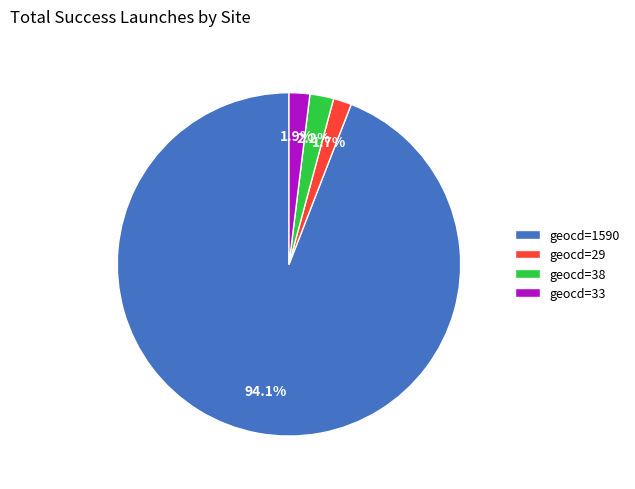

Which has a higher value, geocd=38 or geocd=1590?

geocd=1590